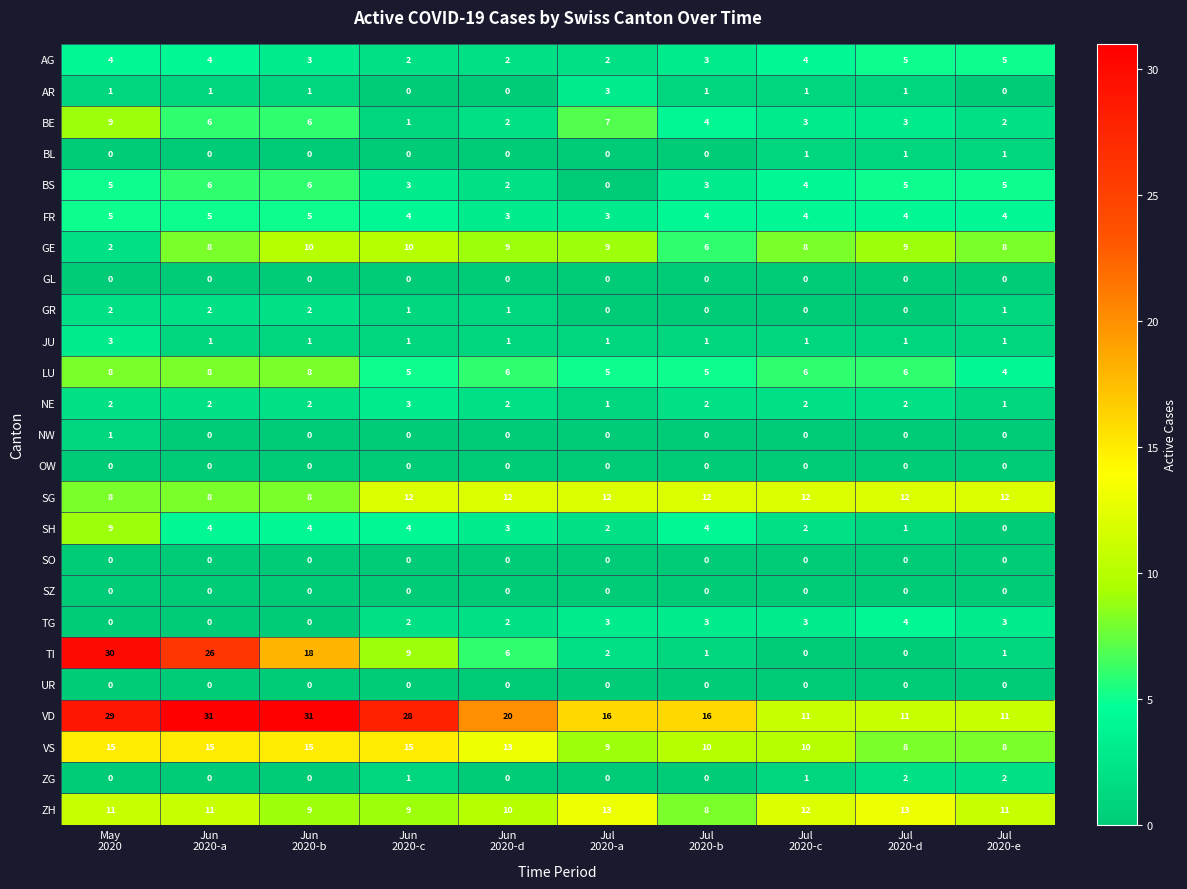

What is the greatest value displayed?

31